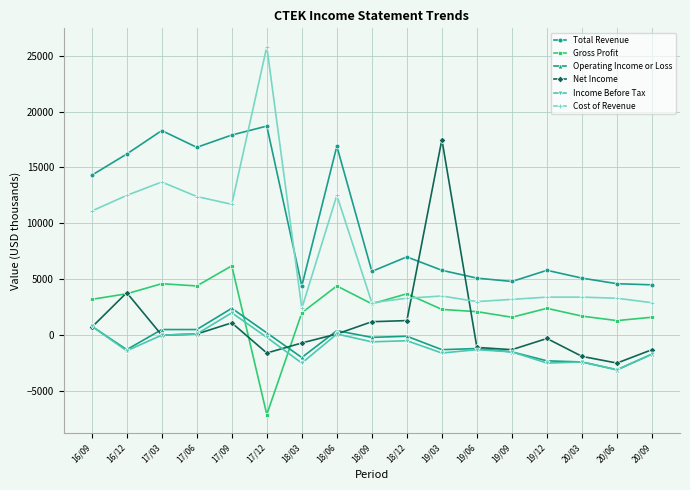

Which label corresponds to the smallest value in the chart?

17/12